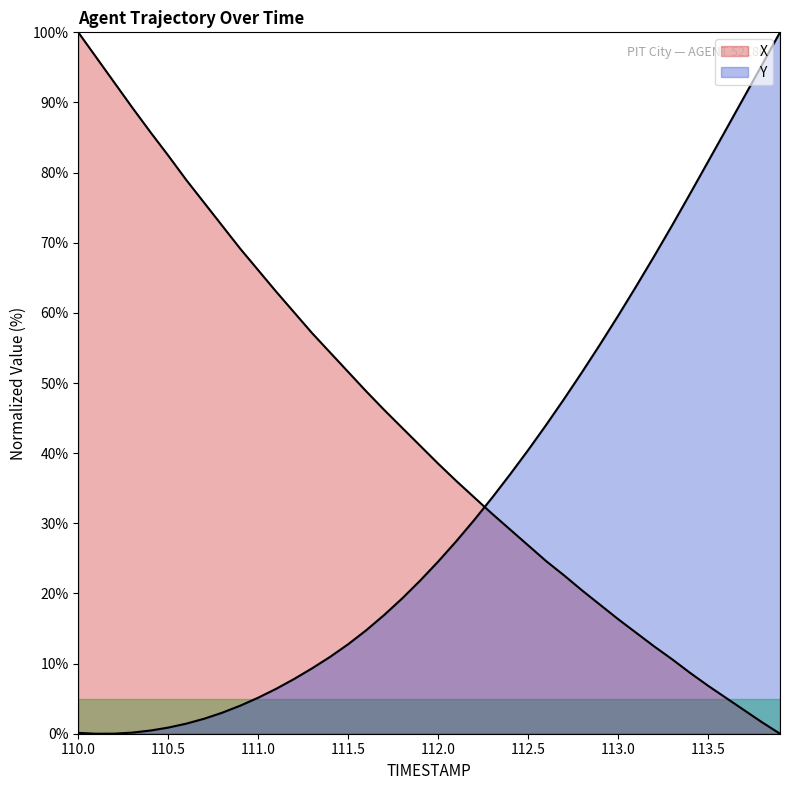

After their last crossing, which series has the higher values: X or Y?

Y